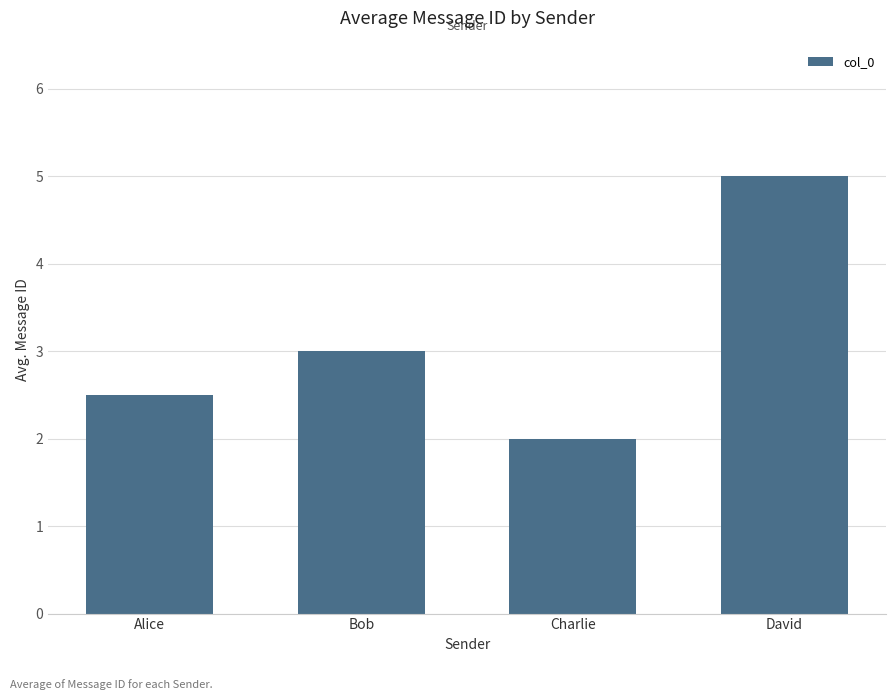

What is the difference between the maximum and minimum values?

3.0